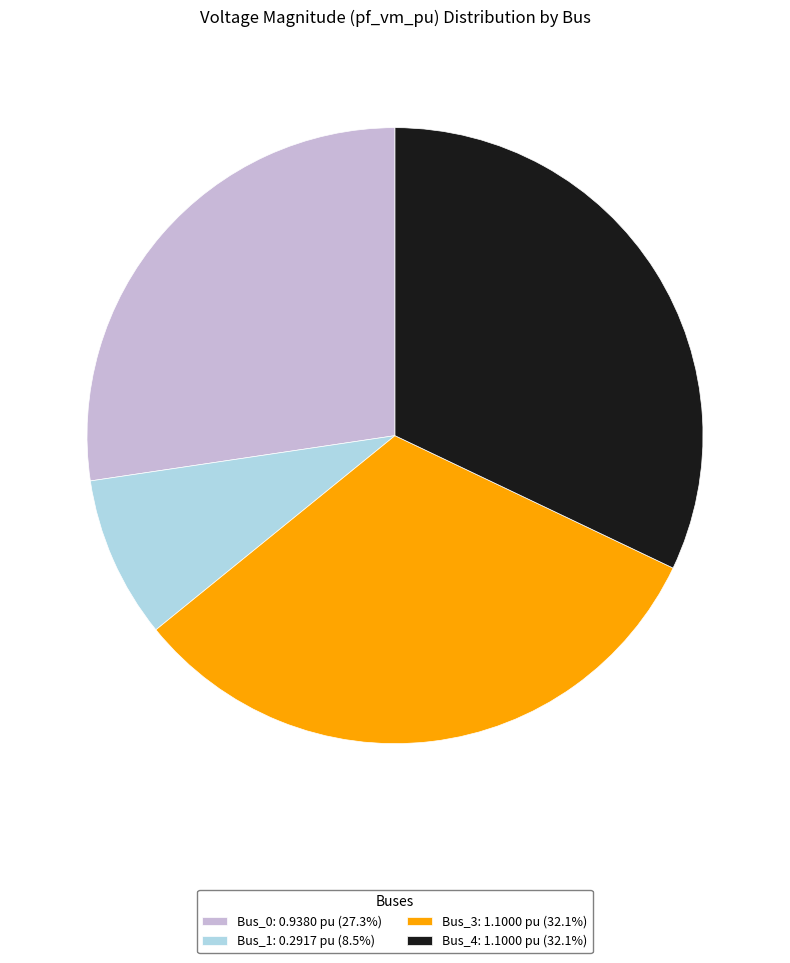

Does Bus_0: 0.9380 pu (27.3%) represent more than half of the total?

No